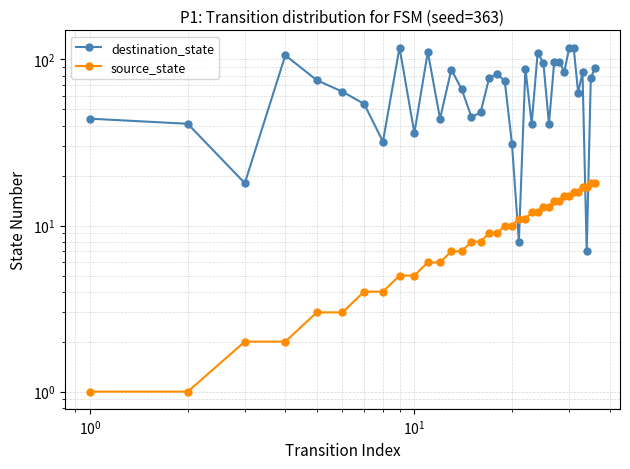

What is the sum of all source_state values?

342